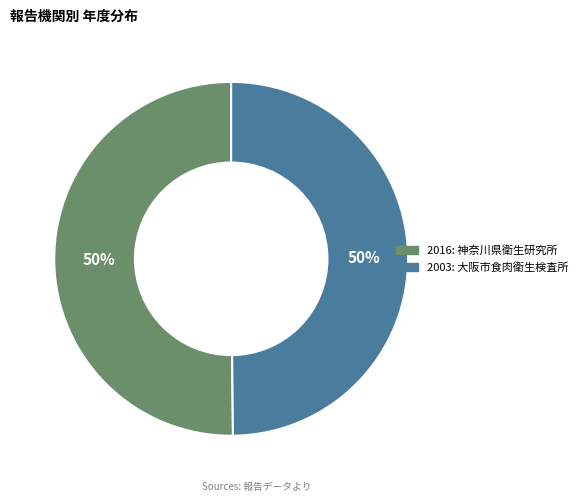

The 2016: 神奈川県衛生研究所 slice represents 44% of the pie. True or false?

False